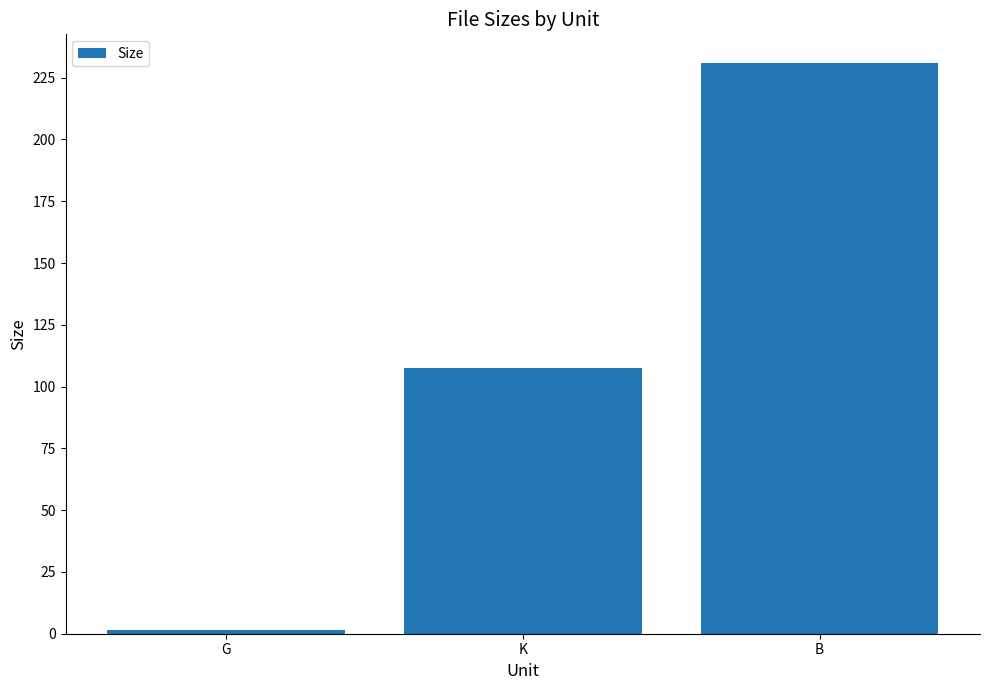

What is the greatest value displayed?

231.0